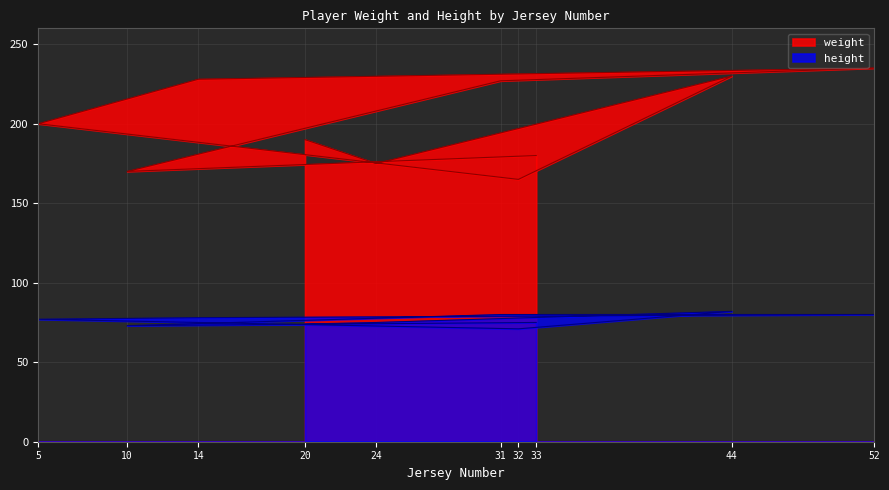

True or false: weight and height cross at least once.

False